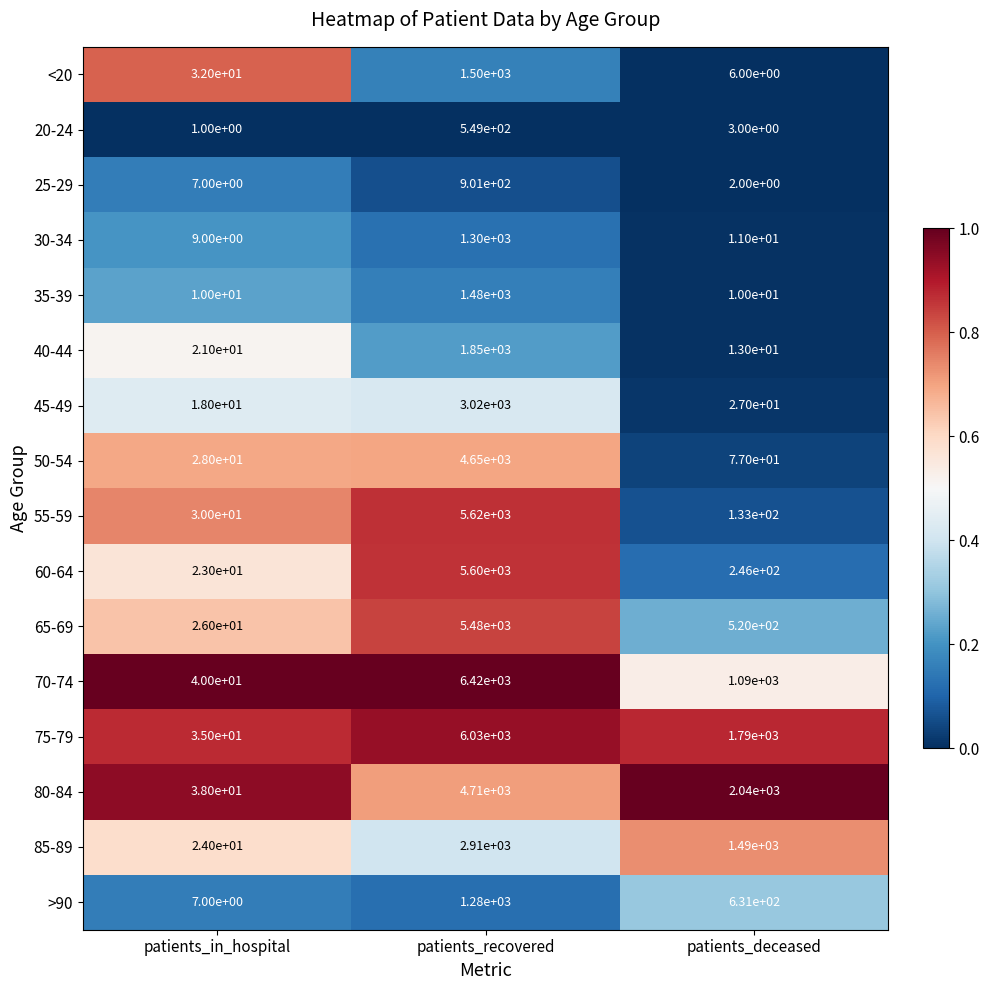

At which label does 80-84 reach its peak?

patients_recovered